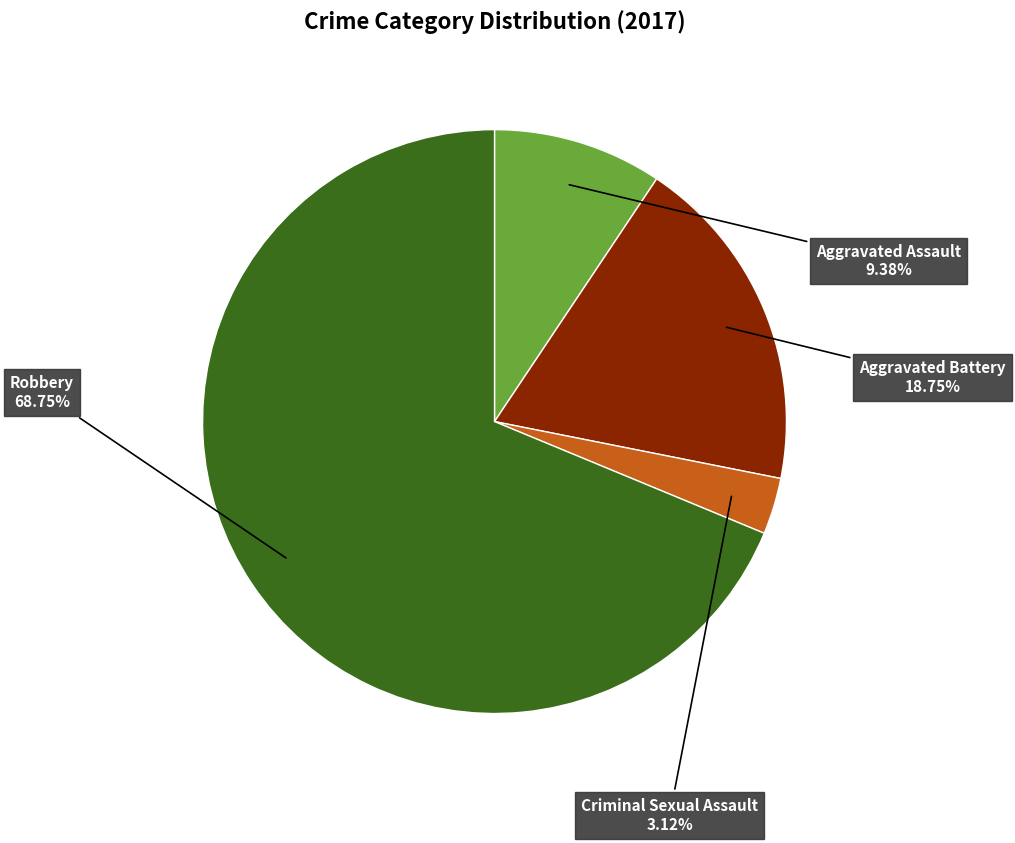

Count the number of slices in the pie.

4